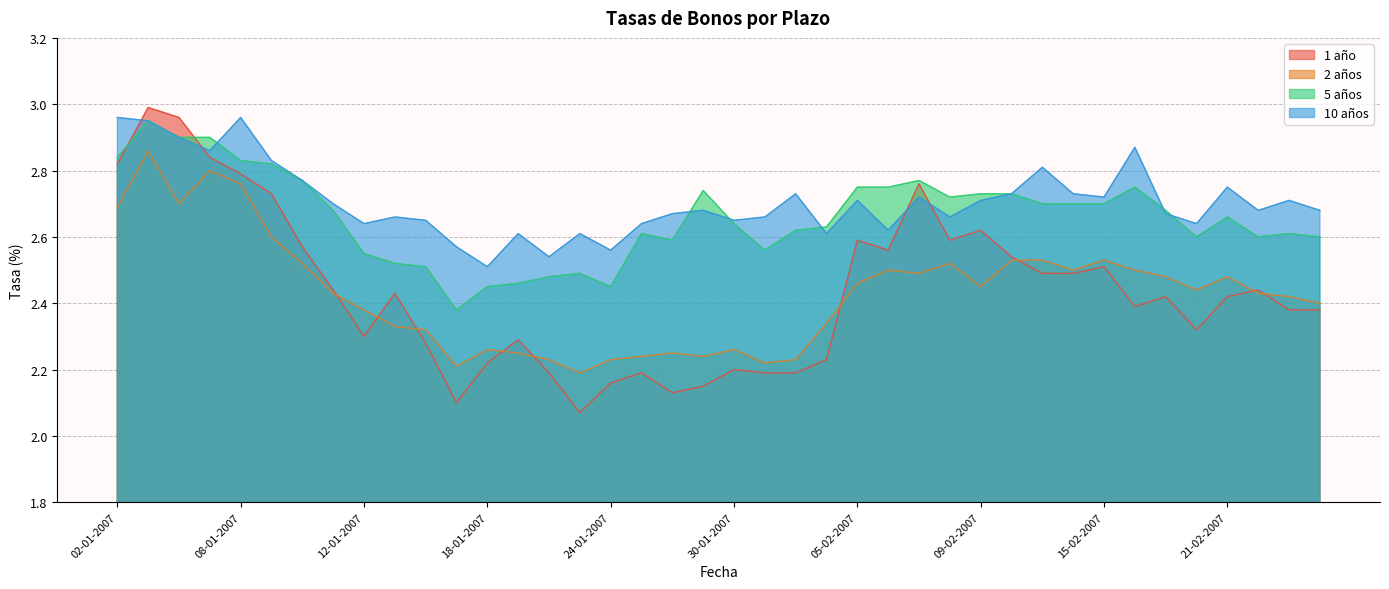

Reading left to right, list all the values displayed in this chart.

1 año: 2.8	3.0	3.0	2.8	2.8	2.7	2.6	2.4	2.3	2.4	2.3	2.1	2.2	2.3	2.2	2.1	2.2	2.2	2.1	2.1	2.2	2.2	2.2	2.2	2.6	2.6	2.8	2.6	2.6	2.5	2.5	2.5	2.5	2.4	2.4	2.3	2.4	2.4	2.4	2.4
2 años: 2.7	2.9	2.7	2.8	2.8	2.6	2.5	2.4	2.4	2.3	2.3	2.2	2.3	2.2	2.2	2.2	2.2	2.2	2.2	2.2	2.3	2.2	2.2	2.3	2.5	2.5	2.5	2.5	2.5	2.5	2.5	2.5	2.5	2.5	2.5	2.4	2.5	2.4	2.4	2.4
5 años: 2.8	3.0	2.9	2.9	2.8	2.8	2.8	2.7	2.5	2.5	2.5	2.4	2.5	2.5	2.5	2.5	2.5	2.6	2.6	2.7	2.6	2.6	2.6	2.6	2.8	2.8	2.8	2.7	2.7	2.7	2.7	2.7	2.7	2.8	2.7	2.6	2.7	2.6	2.6	2.6
10 años: 3.0	3.0	2.9	2.9	3.0	2.8	2.8	2.7	2.6	2.7	2.6	2.6	2.5	2.6	2.5	2.6	2.6	2.6	2.7	2.7	2.6	2.7	2.7	2.6	2.7	2.6	2.7	2.7	2.7	2.7	2.8	2.7	2.7	2.9	2.7	2.6	2.8	2.7	2.7	2.7